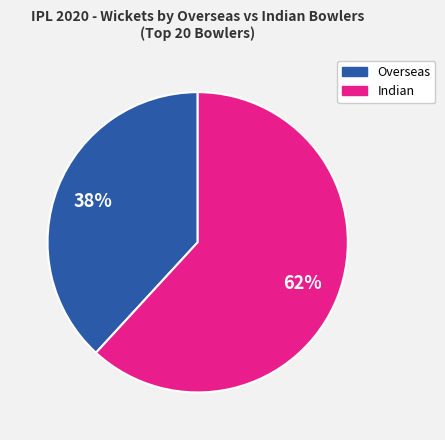

Is there any slice that represents more than half of the pie?

Yes